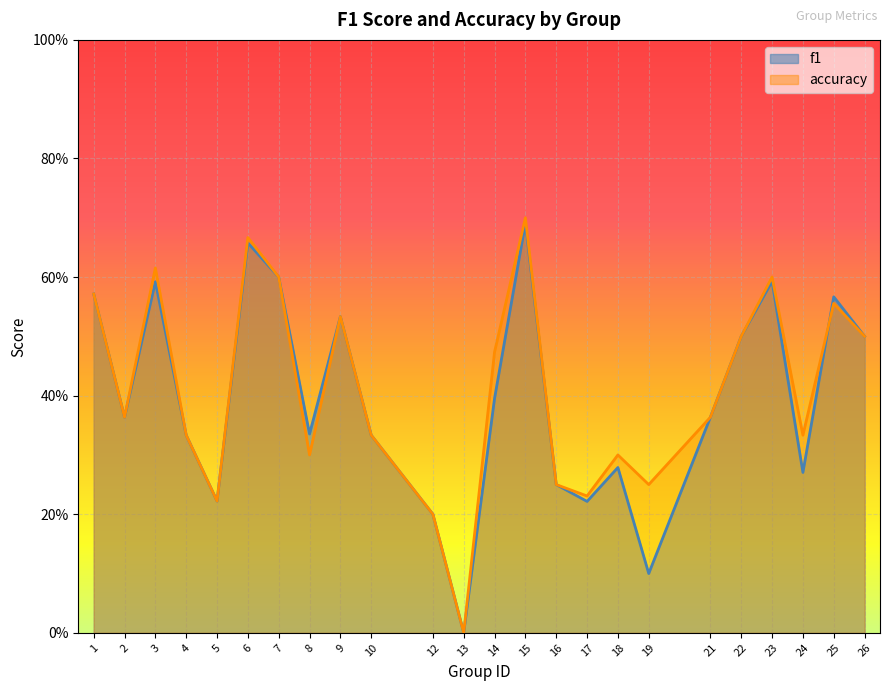

At which category does the chart reach its minimum across all series?

13